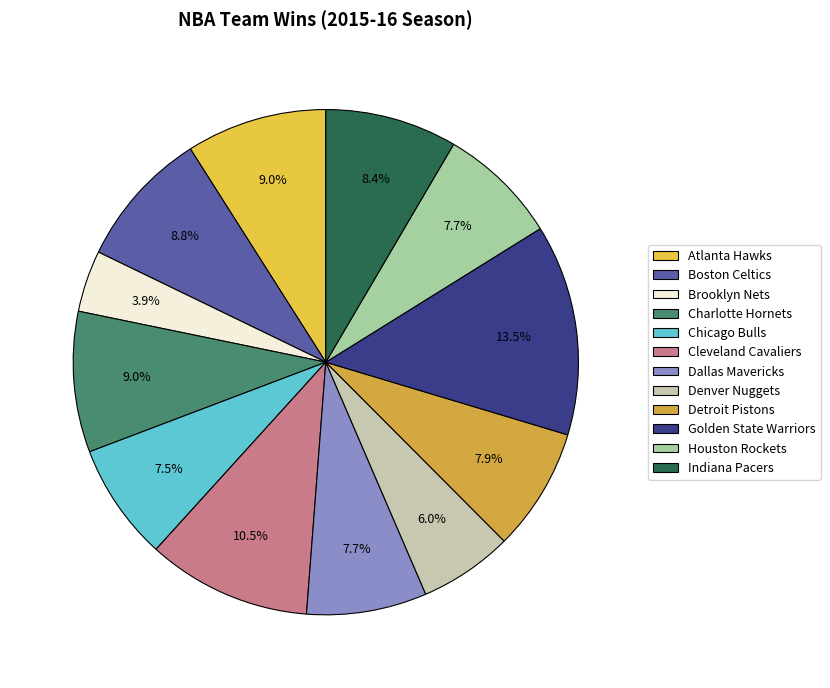

What is the change in value from Atlanta Hawks to Denver Nuggets?

-16